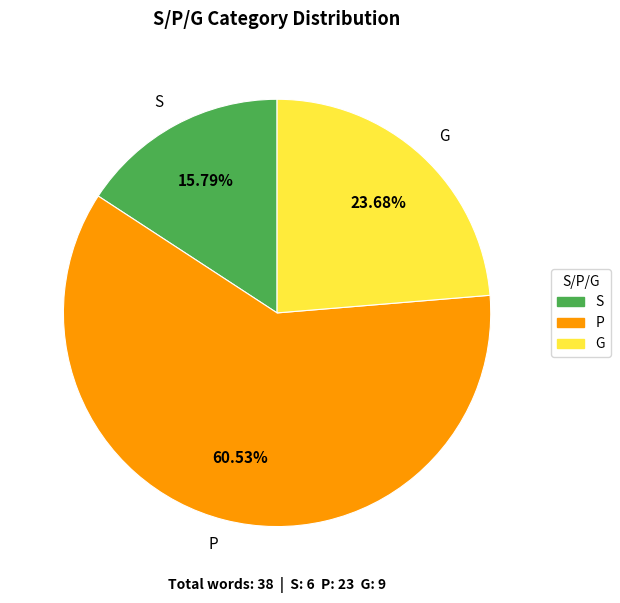

How many segments does this pie chart have?

3